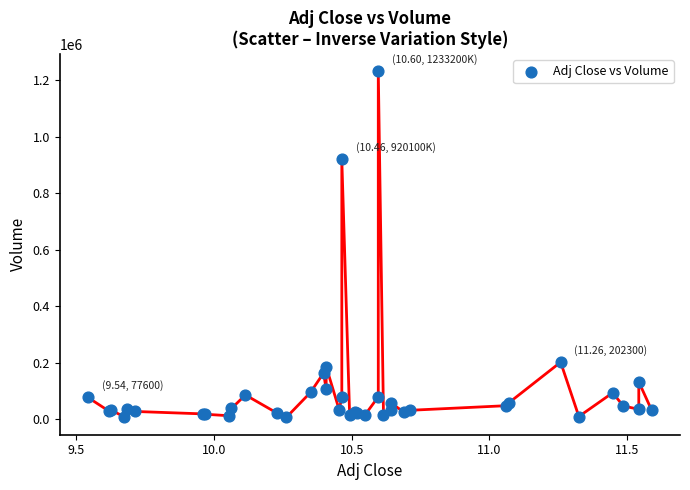

What Y value in the scatter plot is closest to 619950?

920100